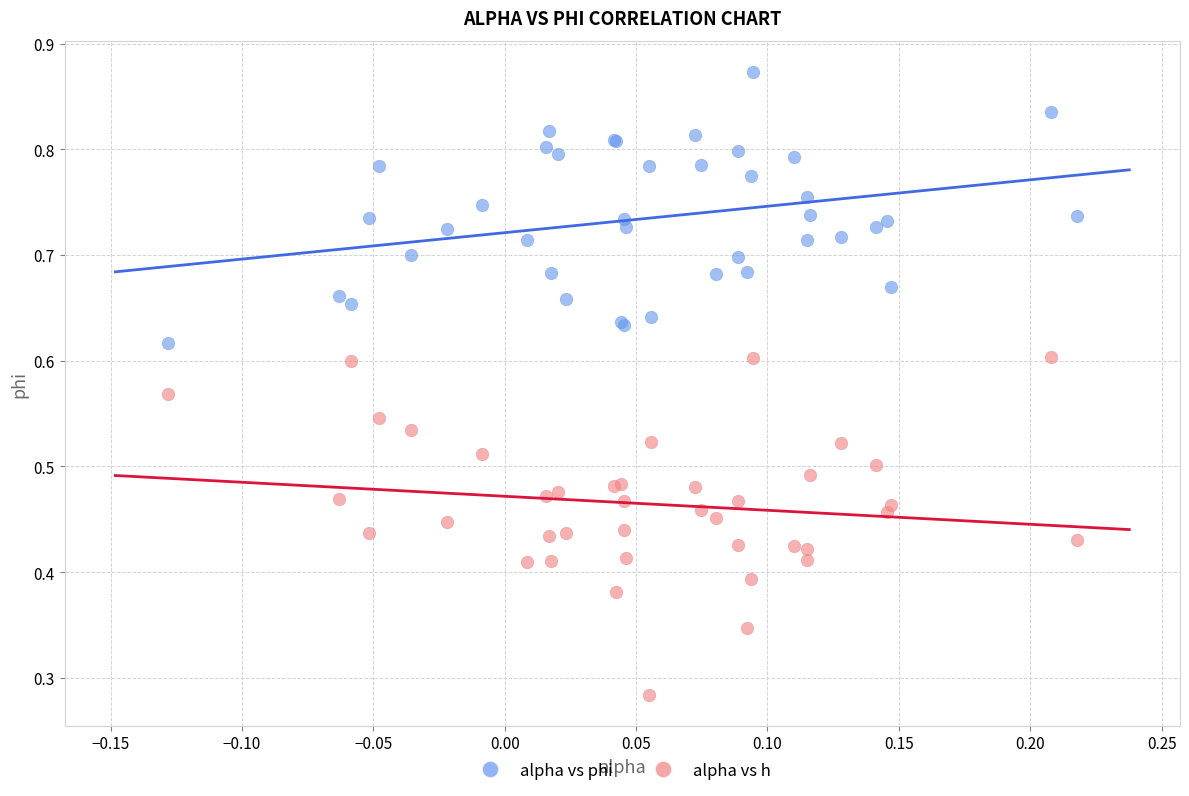

Which series has the largest Y range (max minus min)?

alpha vs h